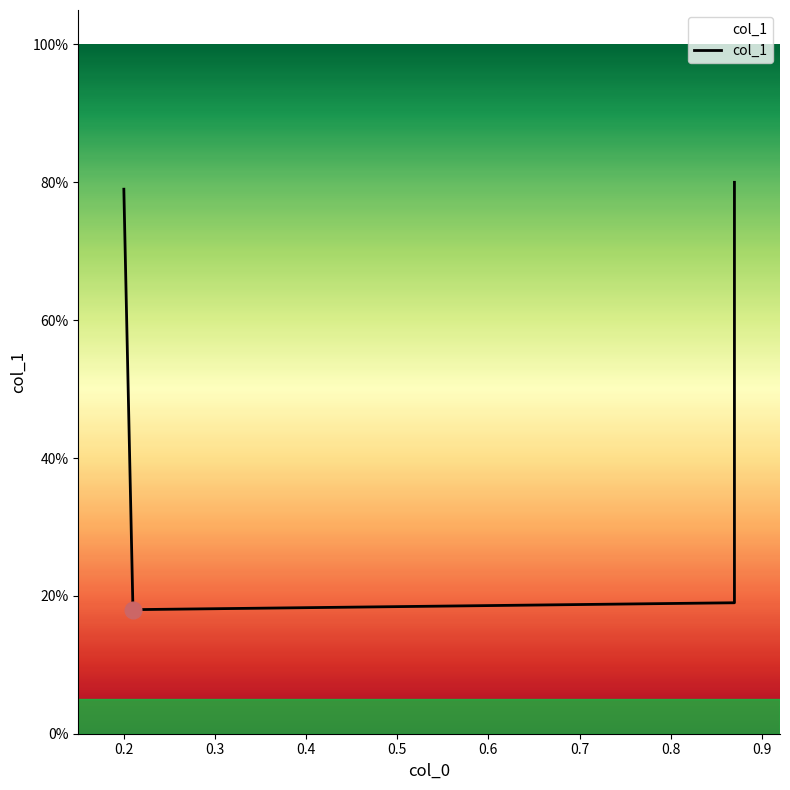

Reading left to right, list all the values displayed in this chart.

0.8	0.2	0.2	0.8